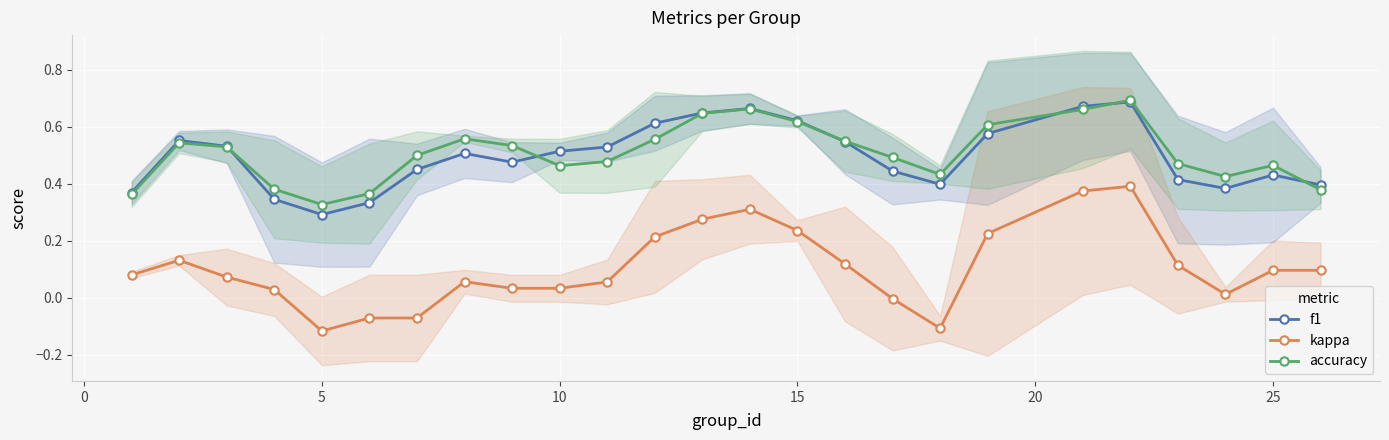

What is the sum of all accuracy values?

12.7